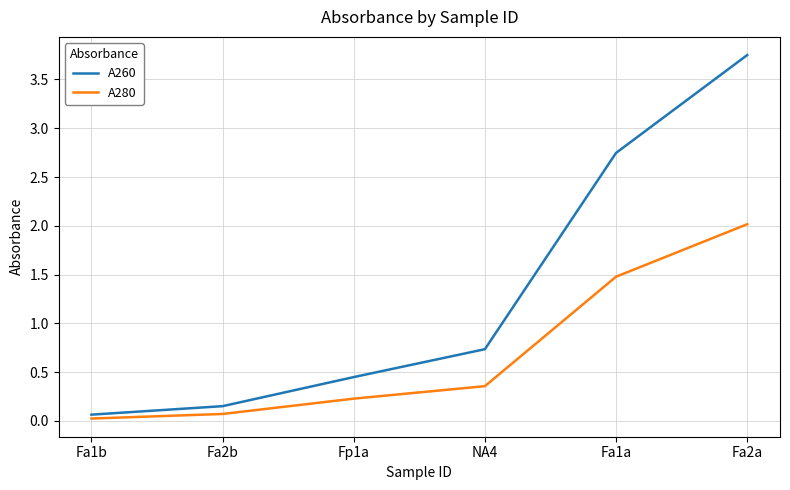

At Fa2a, list the series in order from largest to smallest.

A260, A280